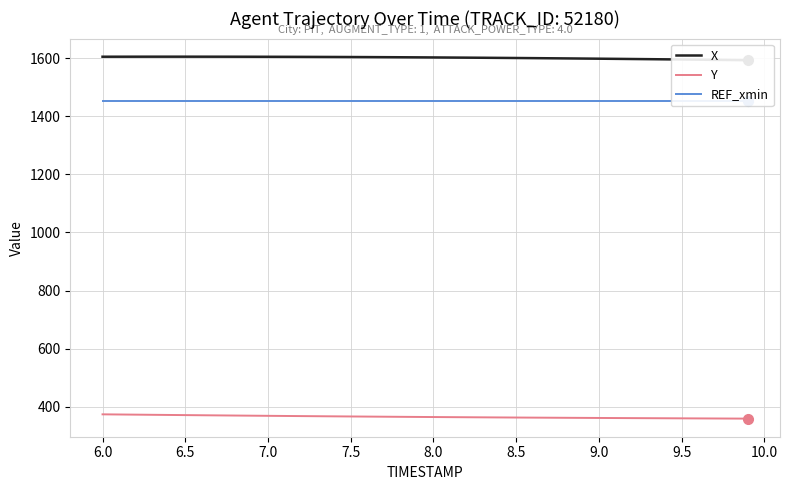

What value does the REF_xmin series have at 6.5?

1452.0